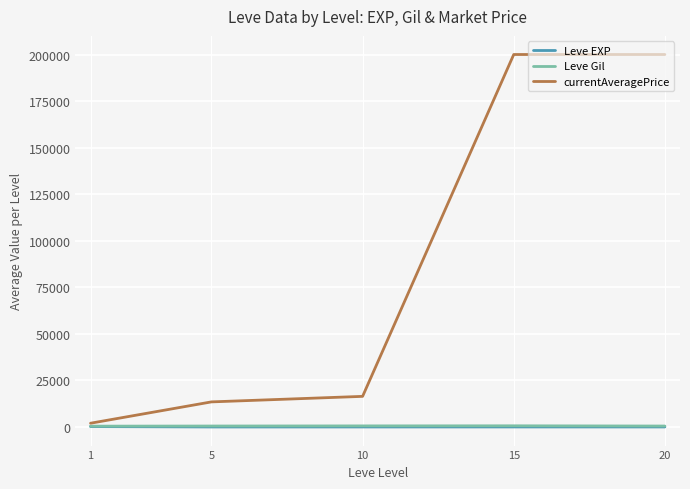

What is the difference between the second highest and minimum values in the currentAveragePrice series?

197989.8